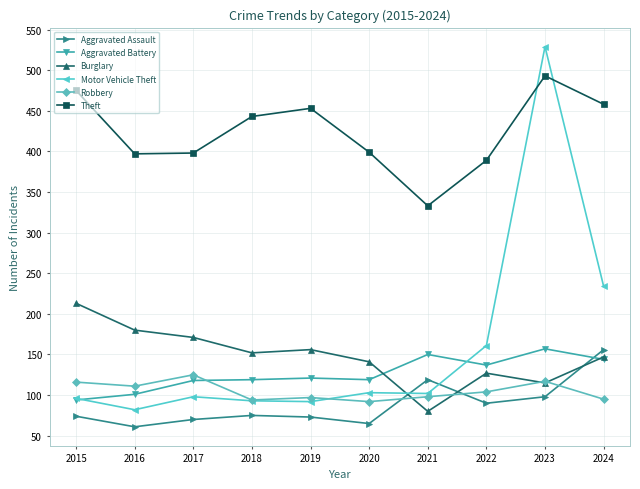

What is the difference between the maximum and minimum values in the Theft series?

160